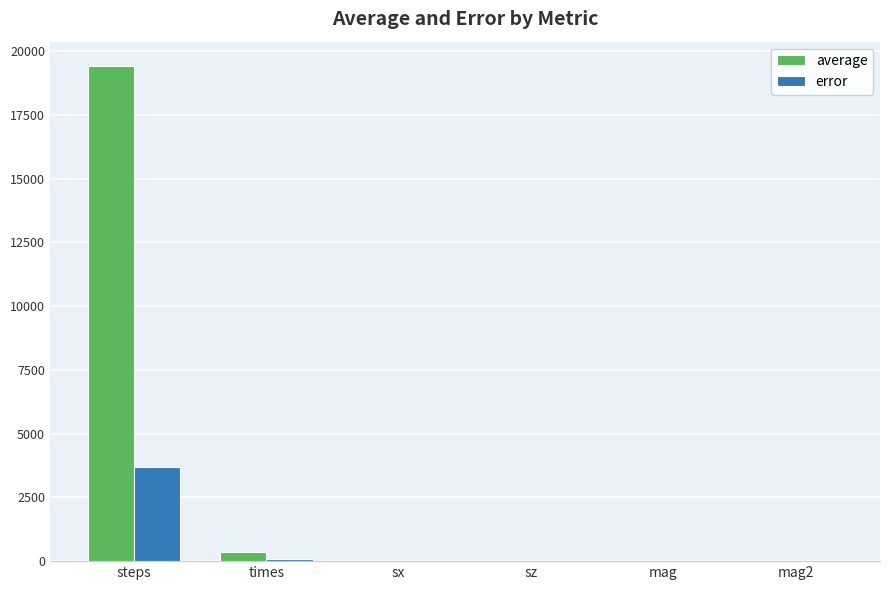

How many series are shown in this chart?

2